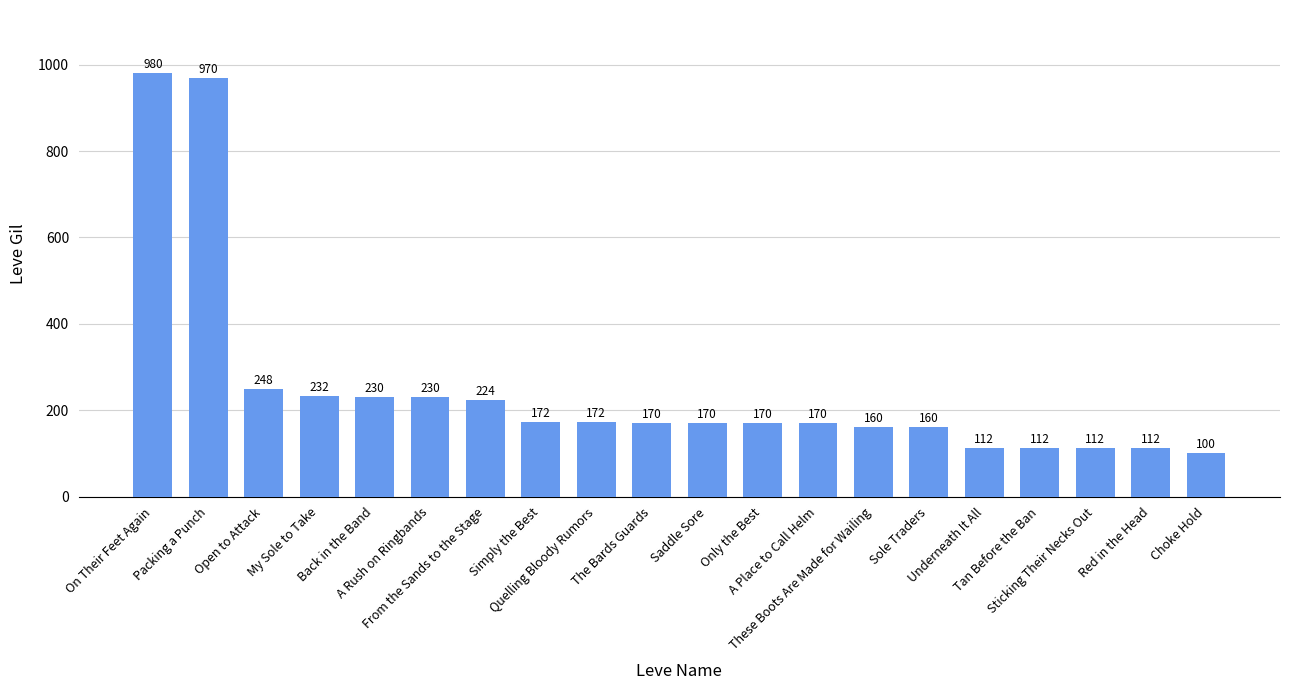

What is the difference between the values at My Sole to Take and From the Sands to the Stage?

8